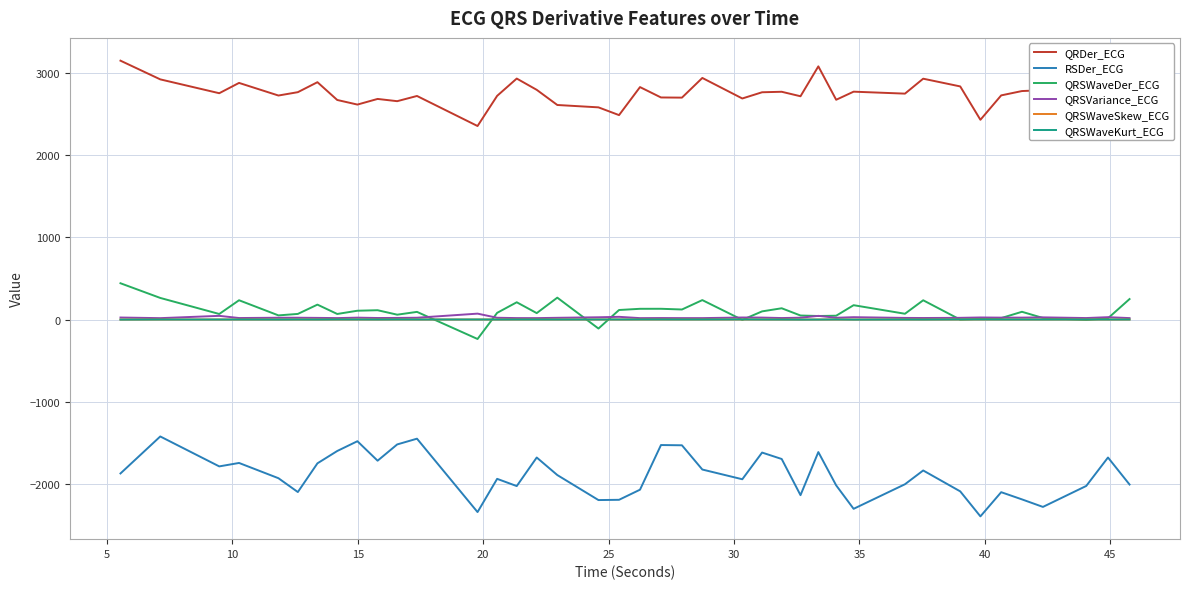

What is the sum of all QRDer_ECG values?

109813.8